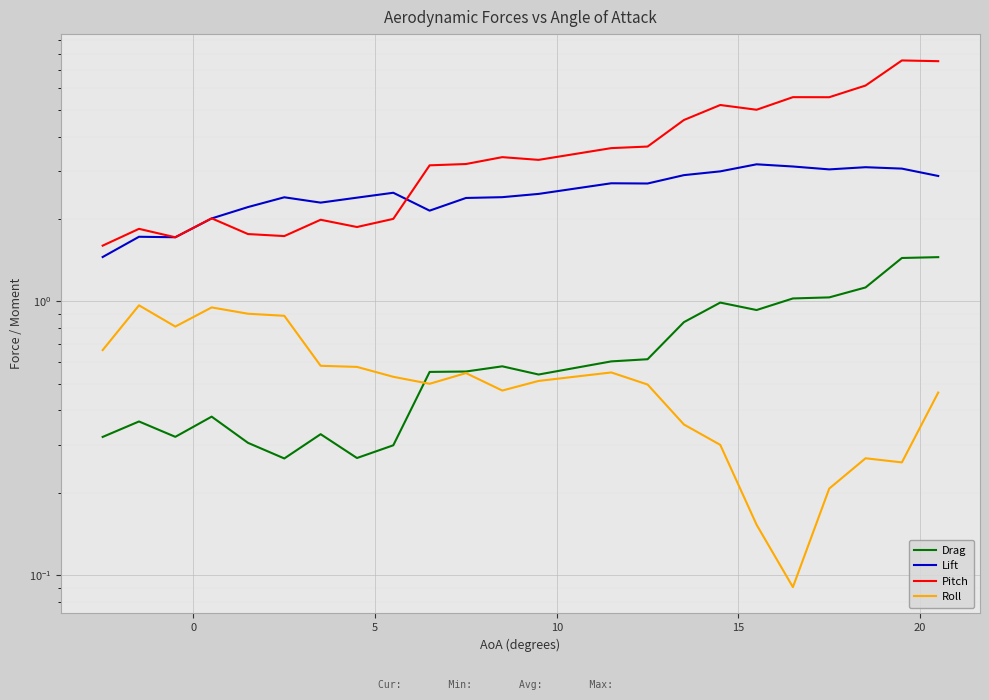

The Lift series shows 1.1 at 25. True or false?

False